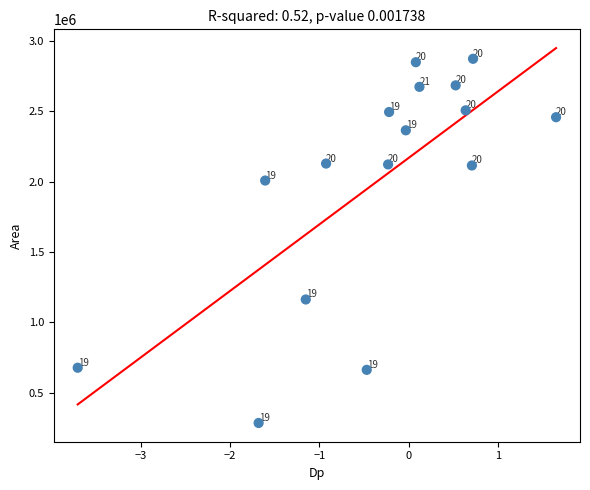

What Y value in the scatter plot is closest to 1578125?

1161875